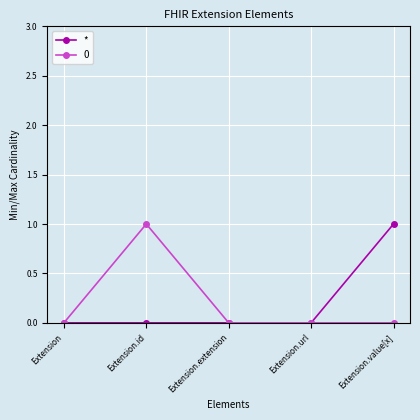

The * series shows 0 at Extension.extension. True or false?

True